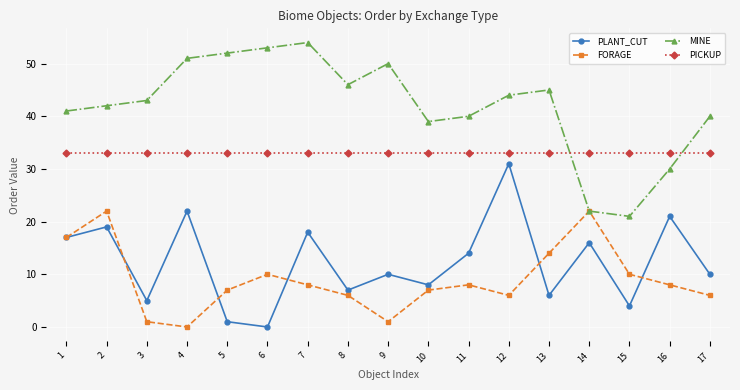

How many positive values does the FORAGE series have?

16